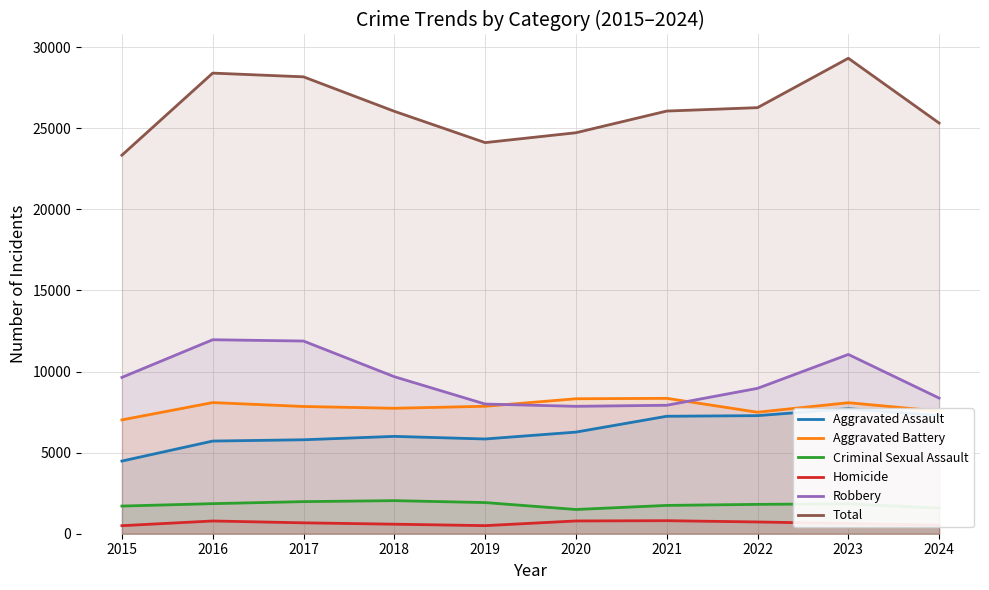

True or false: Aggravated Assault has more than 1 interior local peaks.

True